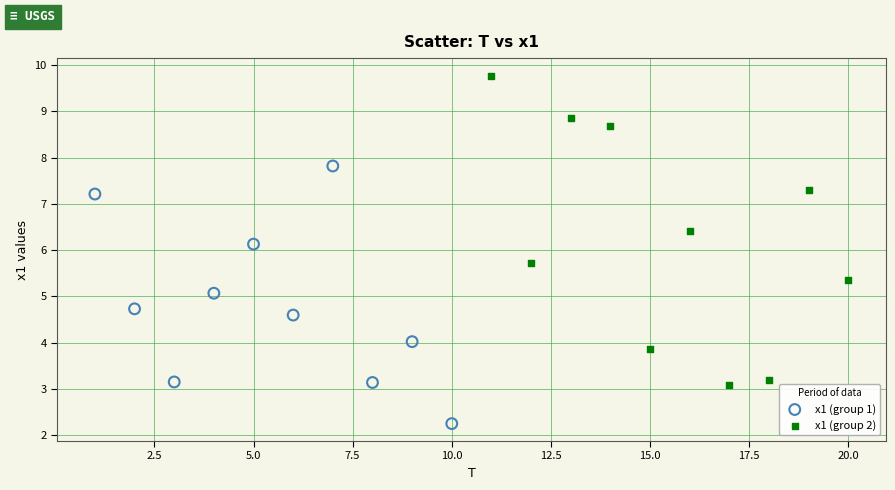

What are all the series names shown in the legend?

x1 (group 1), x1 (group 2)